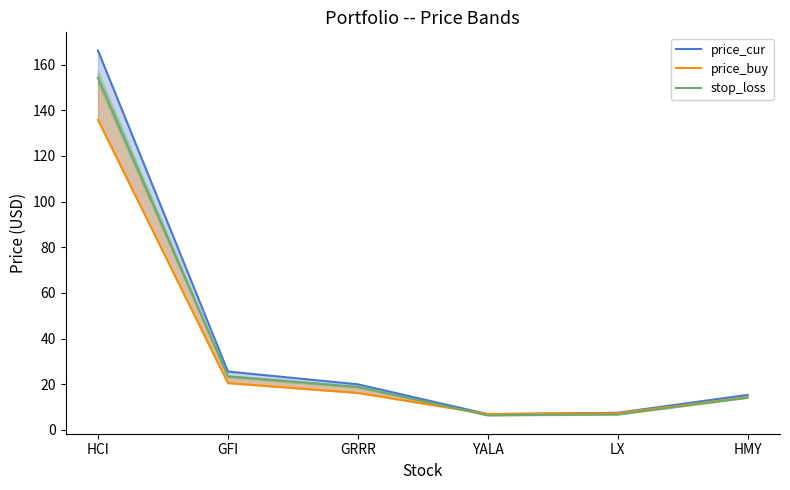

Rank the series by their average value, from highest to lowest.

price_cur, stop_loss, price_buy